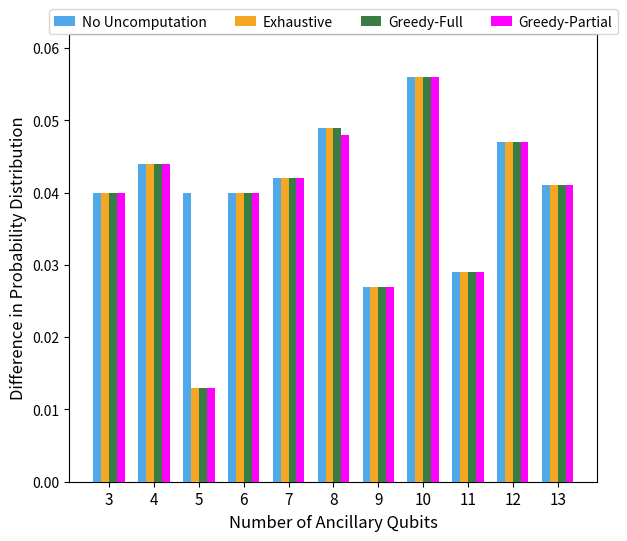

At how many categories does at least one series exceed 0?

11